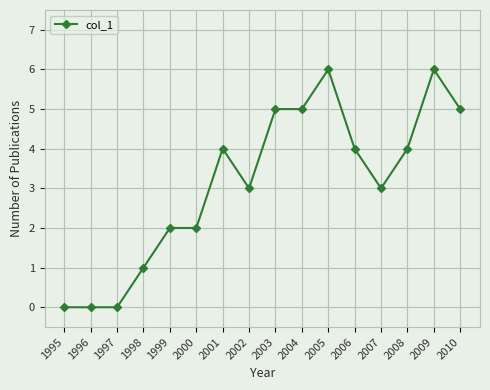

Between 2005 and 2002, which is larger?

2005